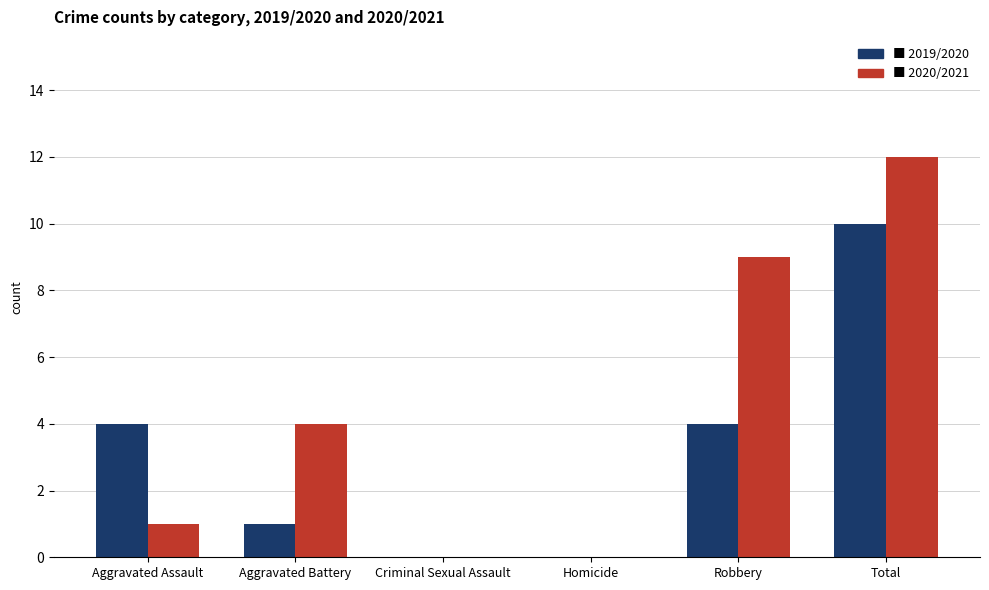

Which label corresponds to the largest value in the chart?

Total